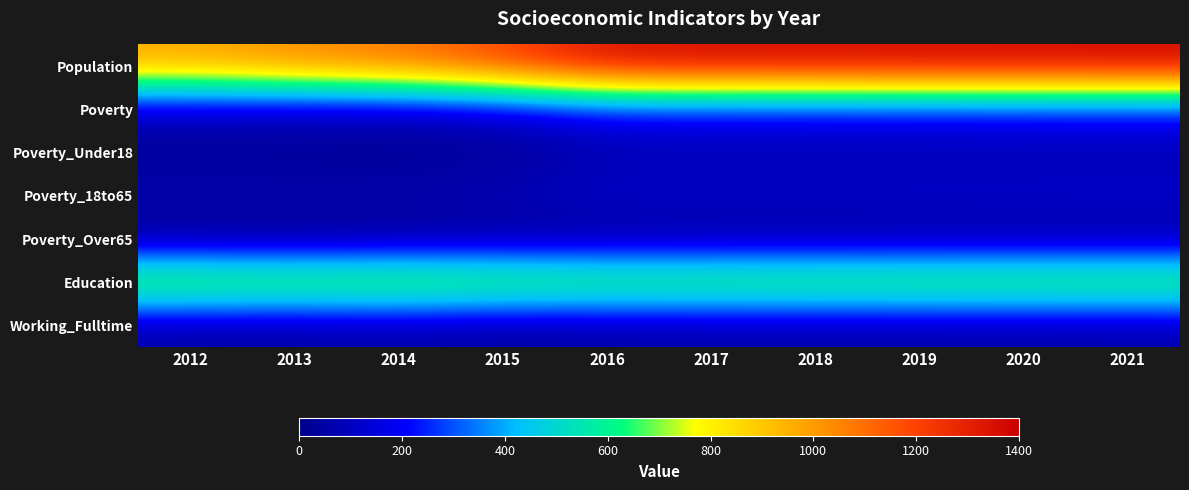

Reading right to left, extract all data points from this chart.

Population: 2021=1385	2020=1382	2019=1378	2018=1374	2017=1371	2016=1365	2015=1201	2014=1088	2013=1043	2012=978
Poverty: 2021=225	2020=223	2019=220	2018=217	2017=215	2016=214	2015=125	2014=96	2013=90	2012=98
Poverty_Under18: 2021=67	2020=67	2019=67	2018=67	2017=67	2016=69	2015=19	2014=10	2013=19	2012=18
Poverty_18to65: 2021=131	2020=129	2019=127	2018=125	2017=123	2016=122	2015=87	2014=73	2013=67	2012=72
Poverty_Over65: 2021=24	2020=24	2019=23	2018=22	2017=22	2016=22	2015=19	2014=12	2013=3	2012=7
Education: 2021=749	2020=747	2019=745	2018=743	2017=741	2016=736	2015=757	2014=780	2013=769	2012=783
Working_Fulltime: 2021=57	2020=55	2019=54	2018=52	2017=51	2016=49	2015=34	2014=57	2013=43	2012=47